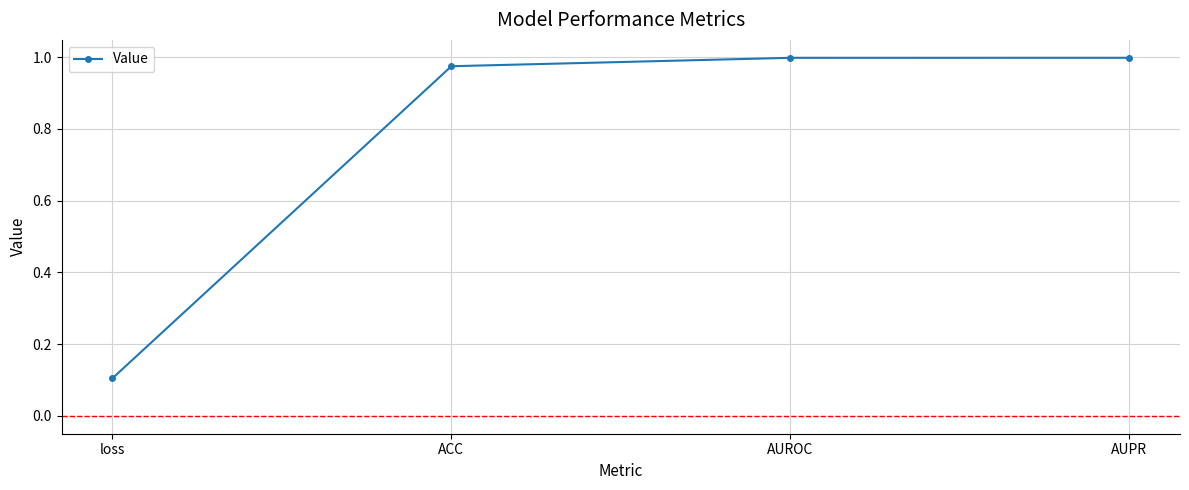

What is the difference between the second highest and minimum values?

0.9